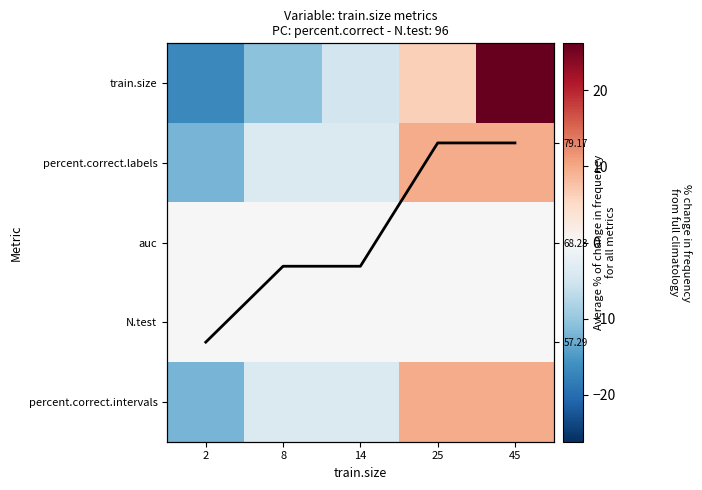

Count the number of data series in this chart.

6